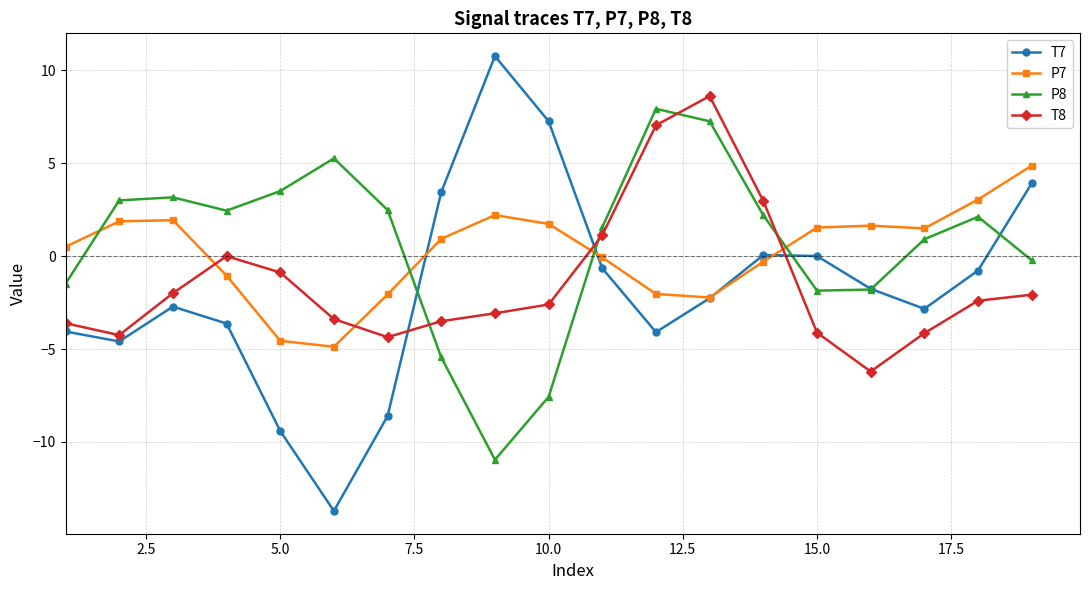

Does the chart display data point markers on the line(s)?

Yes